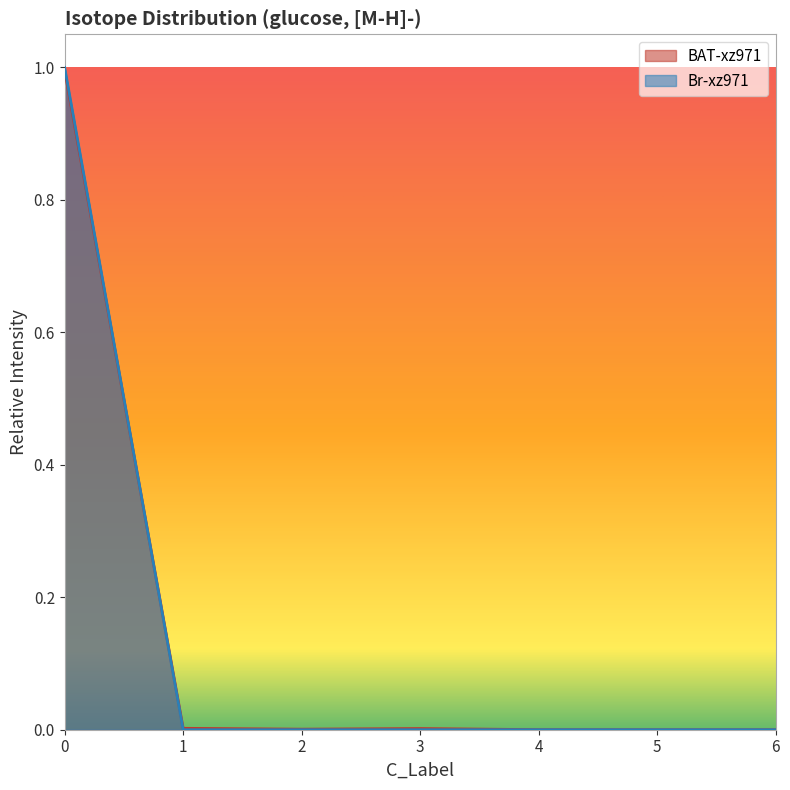

Is it true that Br-xz971 equals 0.0 at 3?

True